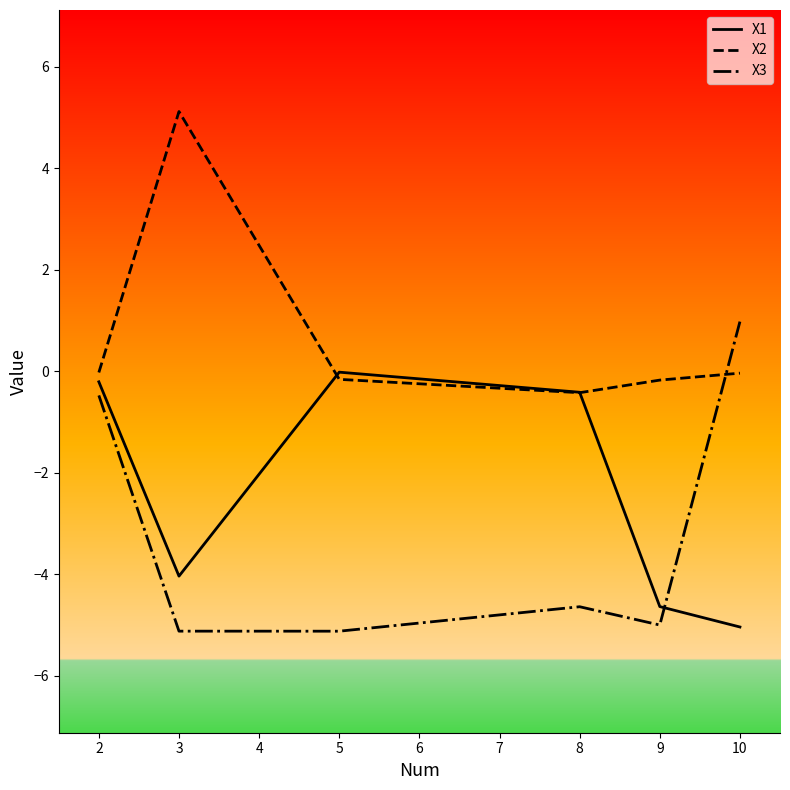

How many lines are shown in the chart?

3